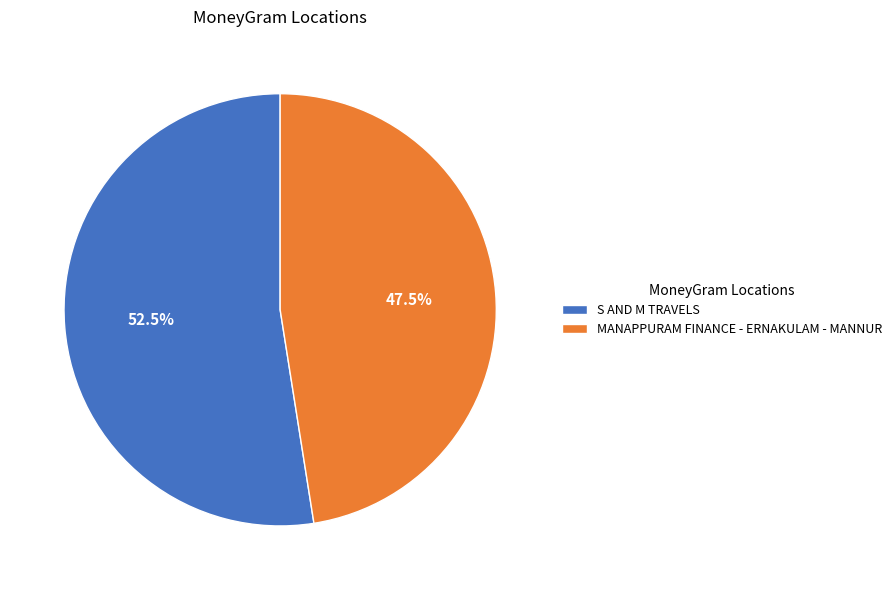

Which slice is the smallest?

MANAPPURAM FINANCE - ERNAKULAM - MANNUR